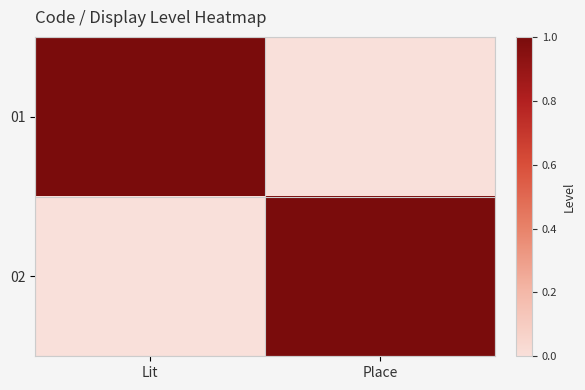

The 02 series shows 1 at Place. True or false?

True